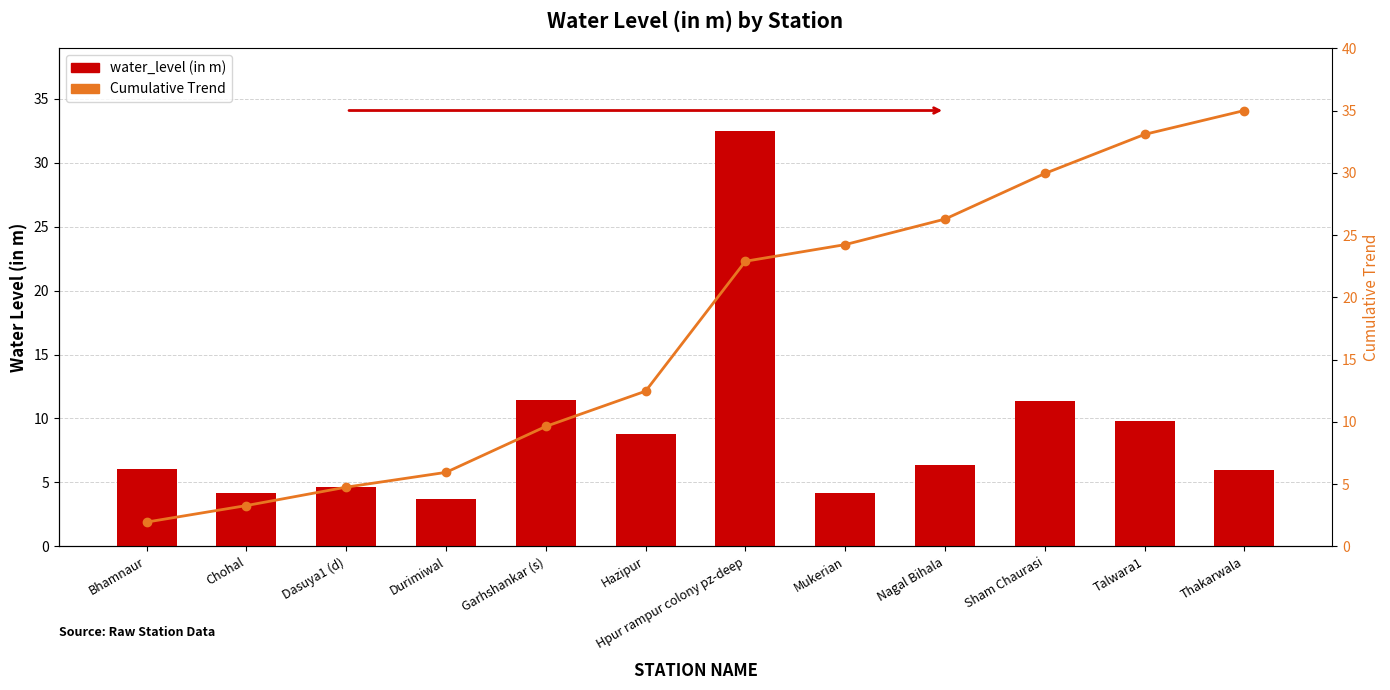

At which label does water_level (in m) first exceed 6?

Bhamnaur